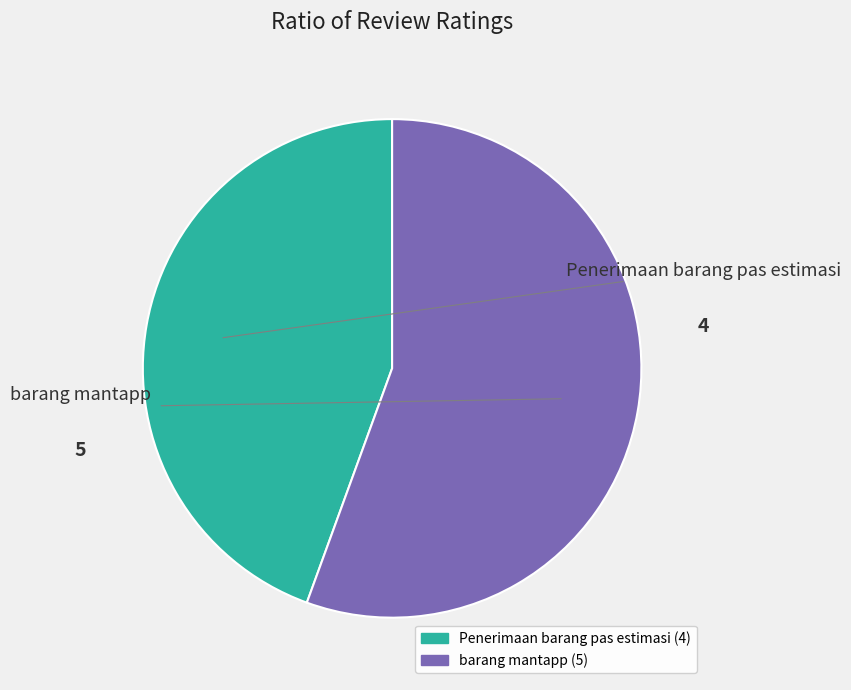

Do barang mantapp and Penerimaan barang pas estimasi together represent more than half of the pie?

Yes